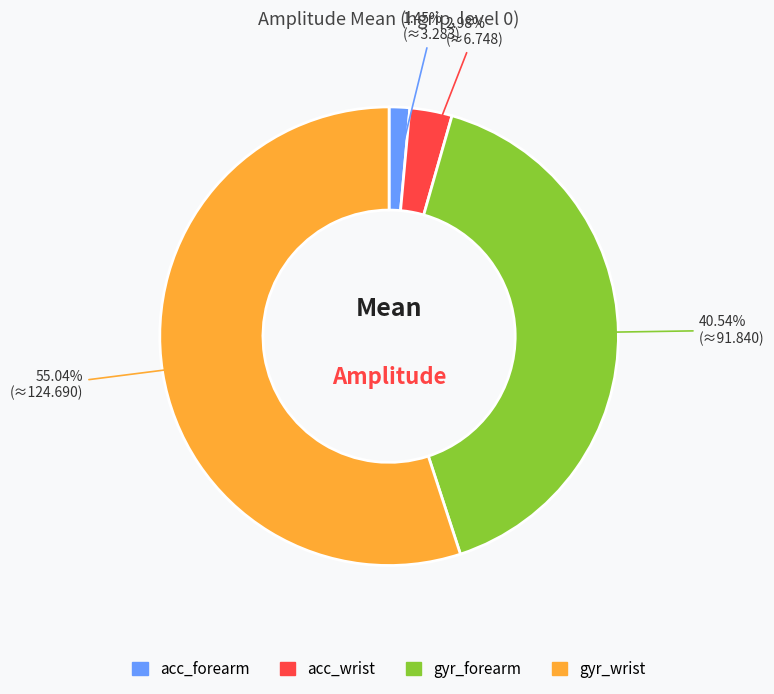

Rank the categories by value from lowest to highest.

acc_forearm, acc_wrist, gyr_forearm, gyr_wrist